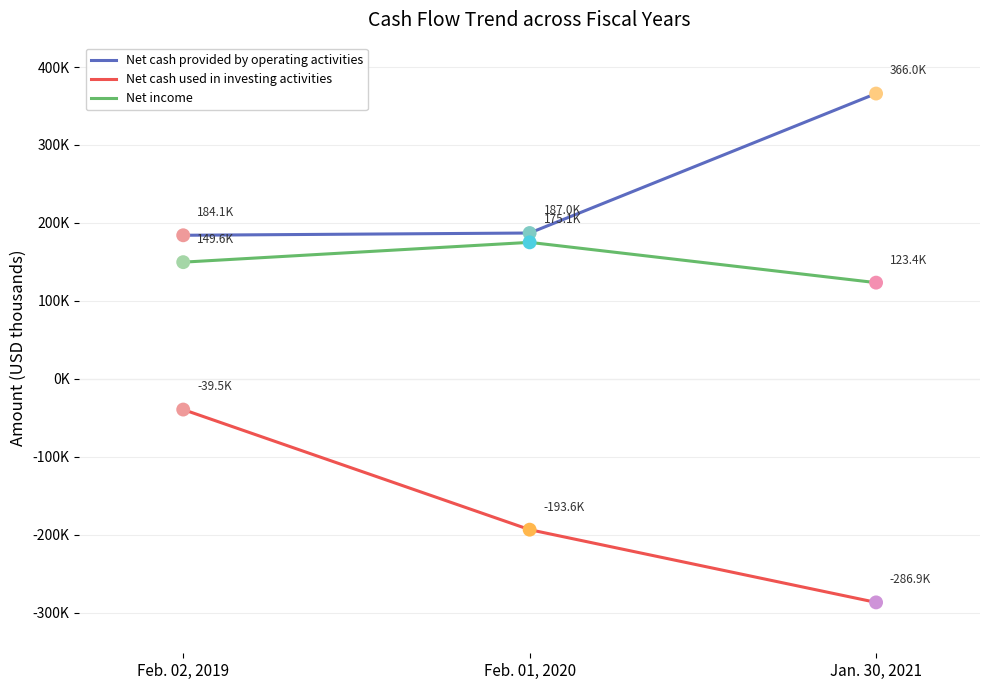

At how many categories does at least one series exceed 20461?

3